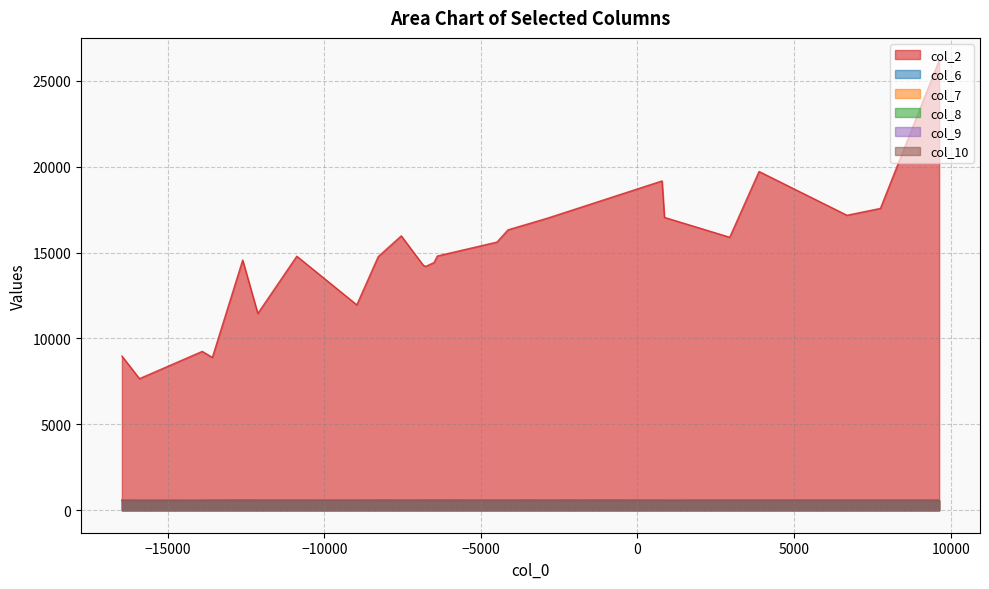

What is the difference between the col_2 values at 7 and 24?

6904